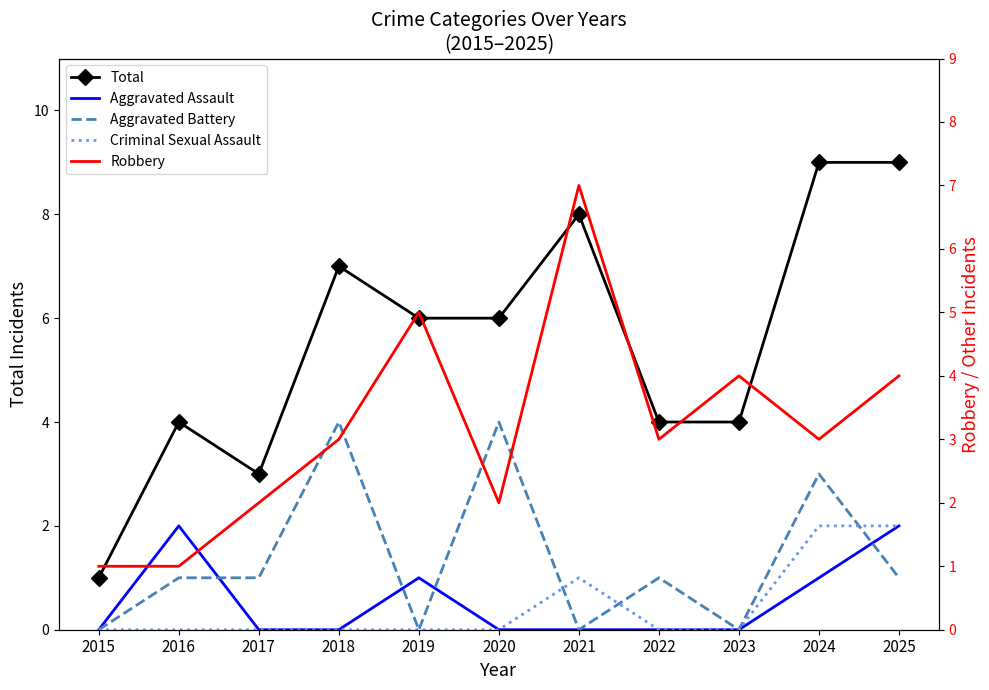

Reading left to right, list all the values displayed in this chart.

Total: 1	4	3	7	6	6	8	4	4	9	9
Aggravated Assault: 0	2	0	0	1	0	0	0	0	1	2
Aggravated Battery: 0	1	1	4	0	4	0	1	0	3	1
Criminal Sexual Assault: 0	0	0	0	0	0	1	0	0	2	2
Robbery: 1	1	2	3	5	2	7	3	4	3	4